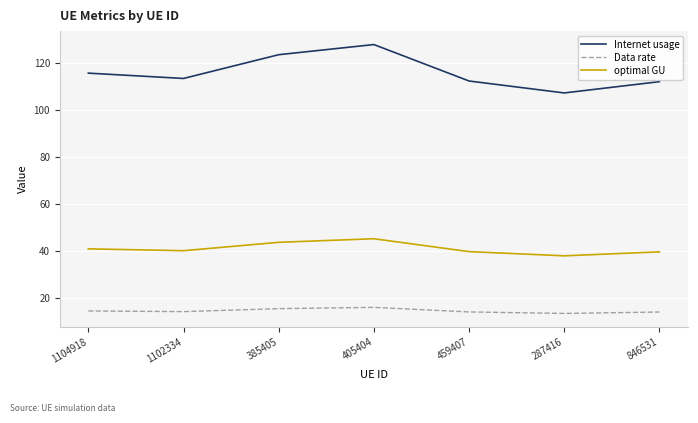

The Data rate series shows 8.4 at 287416. True or false?

False